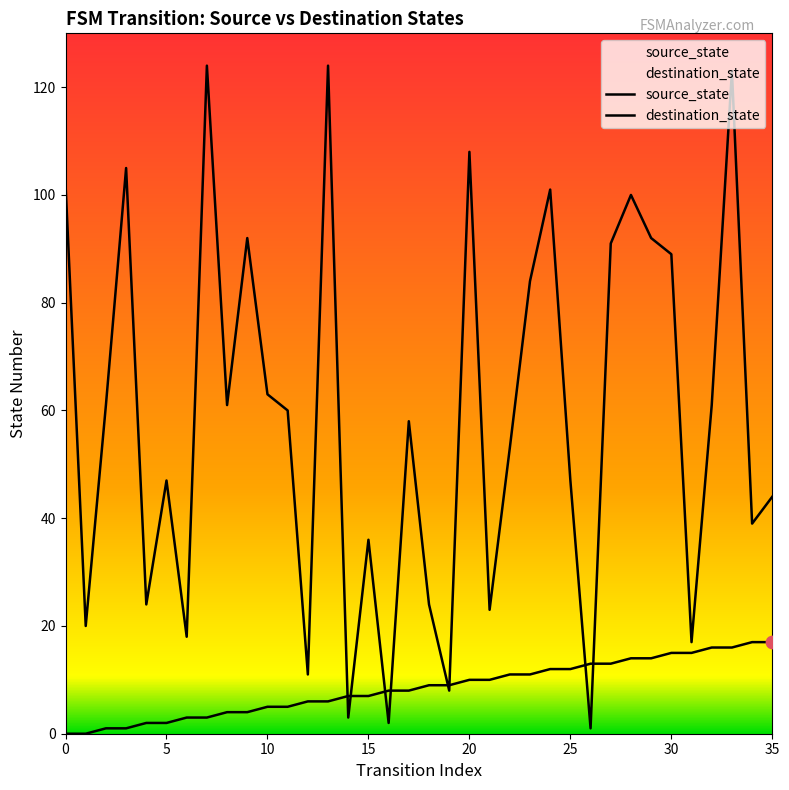

Which series contains the lowest Y value?

source_state